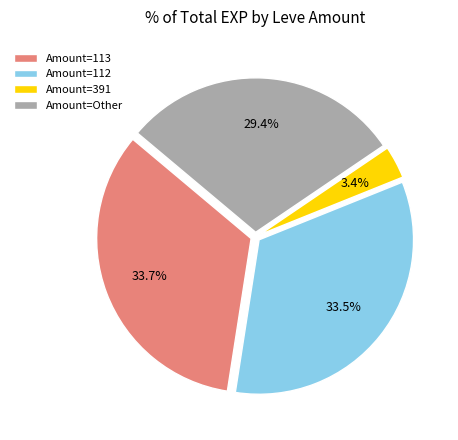

Is there a majority slice in this chart?

No